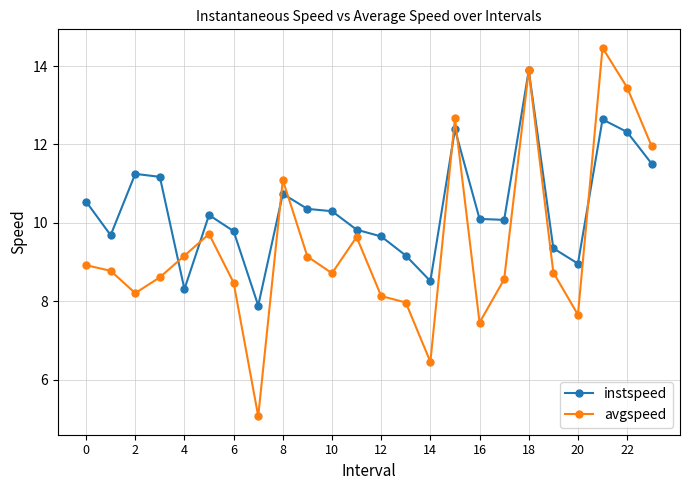

Which series has the largest range (max minus min)?

avgspeed